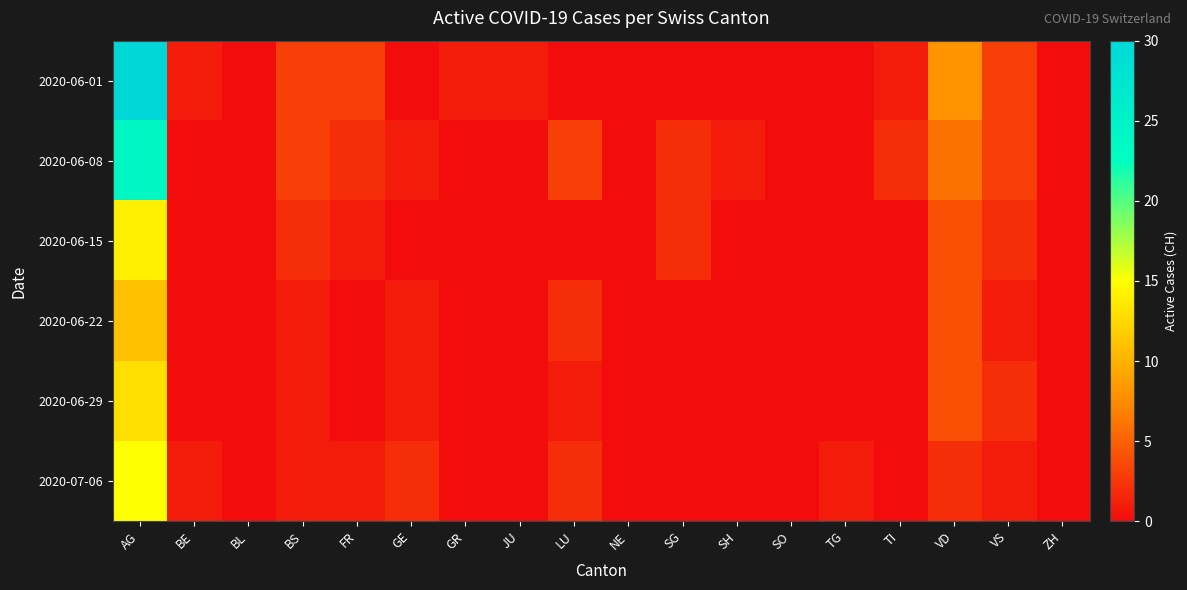

Reading right to left, transcribe all the data shown in this chart.

2020-06-01: ZH=0	VS=3	VD=8	TI=1	TG=0	SO=0	SH=0	SG=0	NE=0	LU=0	JU=1	GR=1	GE=0	FR=3	BS=3	BL=0	BE=1	AG=30
2020-06-08: ZH=0	VS=3	VD=6	TI=2	TG=0	SO=0	SH=1	SG=2	NE=0	LU=3	JU=0	GR=0	GE=1	FR=2	BS=3	BL=0	BE=0	AG=24
2020-06-15: ZH=0	VS=2	VD=4	TI=0	TG=0	SO=0	SH=0	SG=2	NE=0	LU=0	JU=0	GR=0	GE=0	FR=1	BS=2	BL=0	BE=0	AG=14
2020-06-22: ZH=0	VS=1	VD=4	TI=0	TG=0	SO=0	SH=0	SG=0	NE=0	LU=2	JU=0	GR=0	GE=1	FR=0	BS=1	BL=0	BE=0	AG=11
2020-06-29: ZH=0	VS=2	VD=4	TI=0	TG=0	SO=0	SH=0	SG=0	NE=0	LU=1	JU=0	GR=0	GE=1	FR=0	BS=1	BL=0	BE=0	AG=13
2020-07-06: ZH=0	VS=1	VD=2	TI=0	TG=1	SO=0	SH=0	SG=0	NE=0	LU=2	JU=0	GR=0	GE=2	FR=1	BS=1	BL=0	BE=1	AG=15